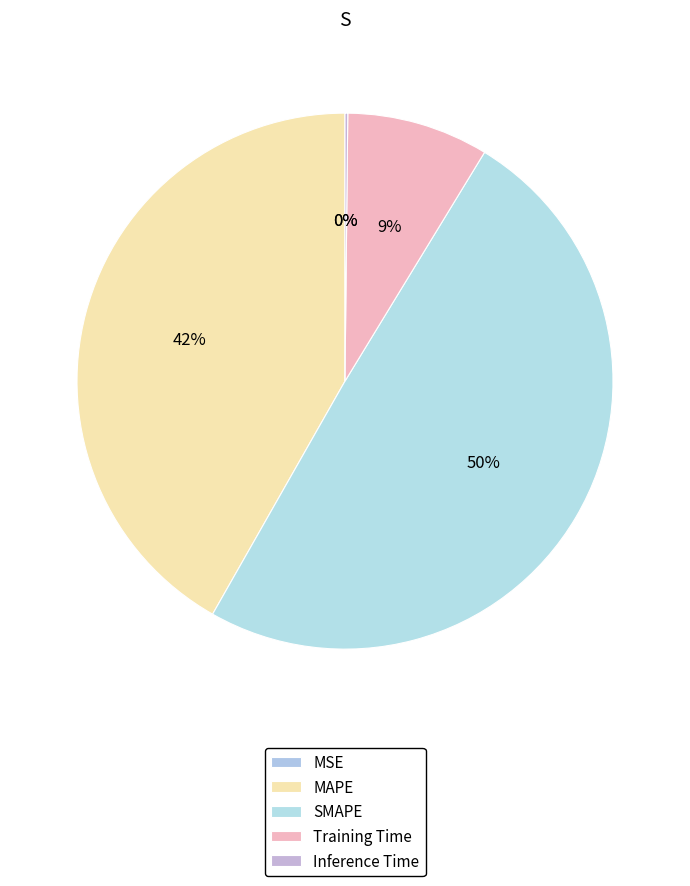

What is the total percentage of Training Time and SMAPE?

58.1%